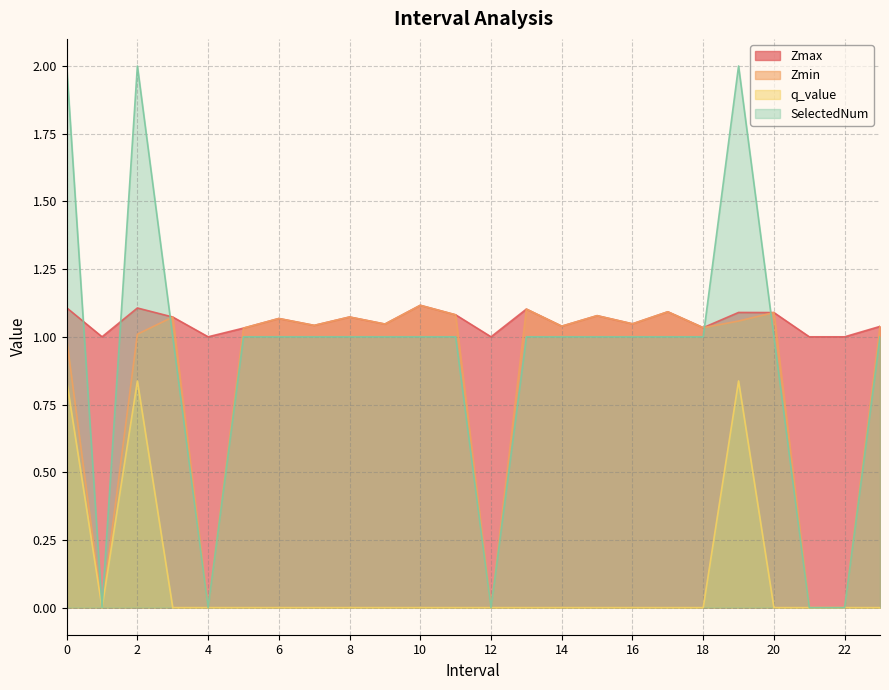

What is the spread (max minus min) of values at 18.0?

1.0